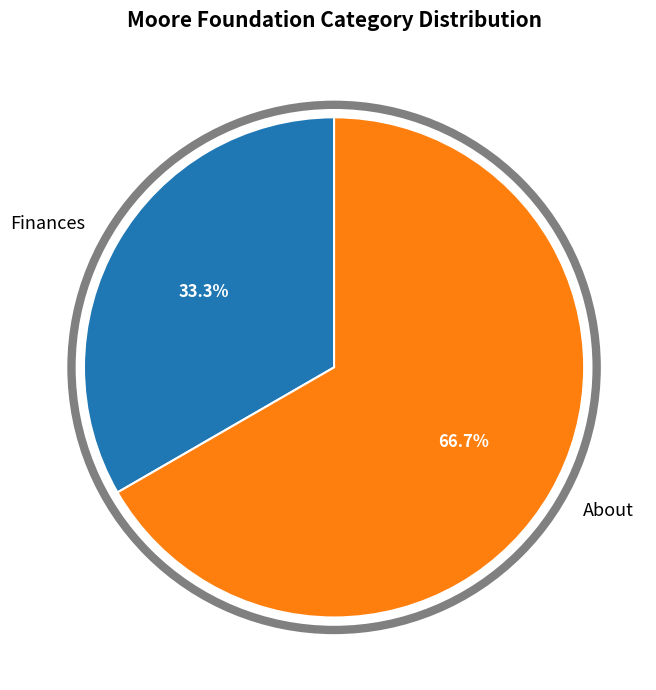

What percentage do Finances and About together represent?

100.0%